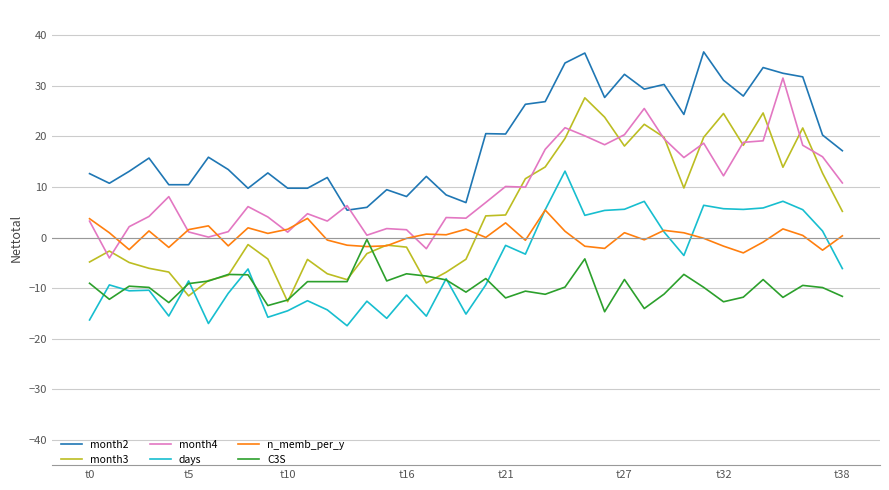

True or false: month3 and month2 cross at least once.

False